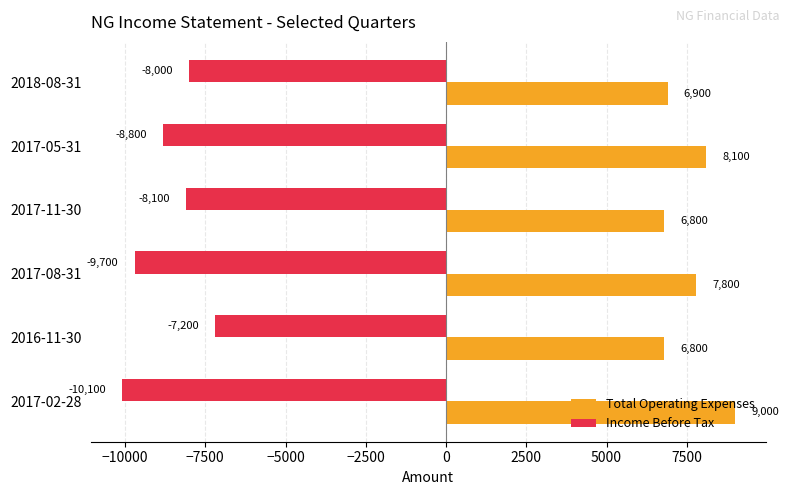

What is the sum of all Total Operating Expenses values?

45400